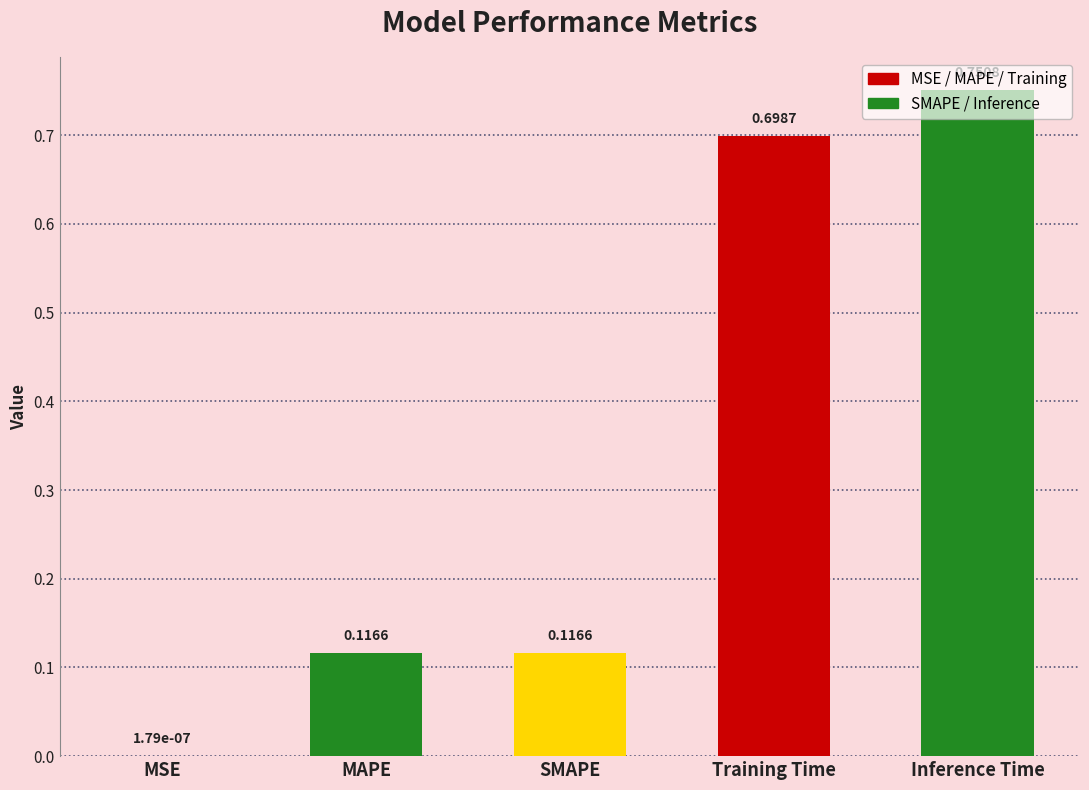

What is the change in value from SMAPE to Inference Time?

+0.6